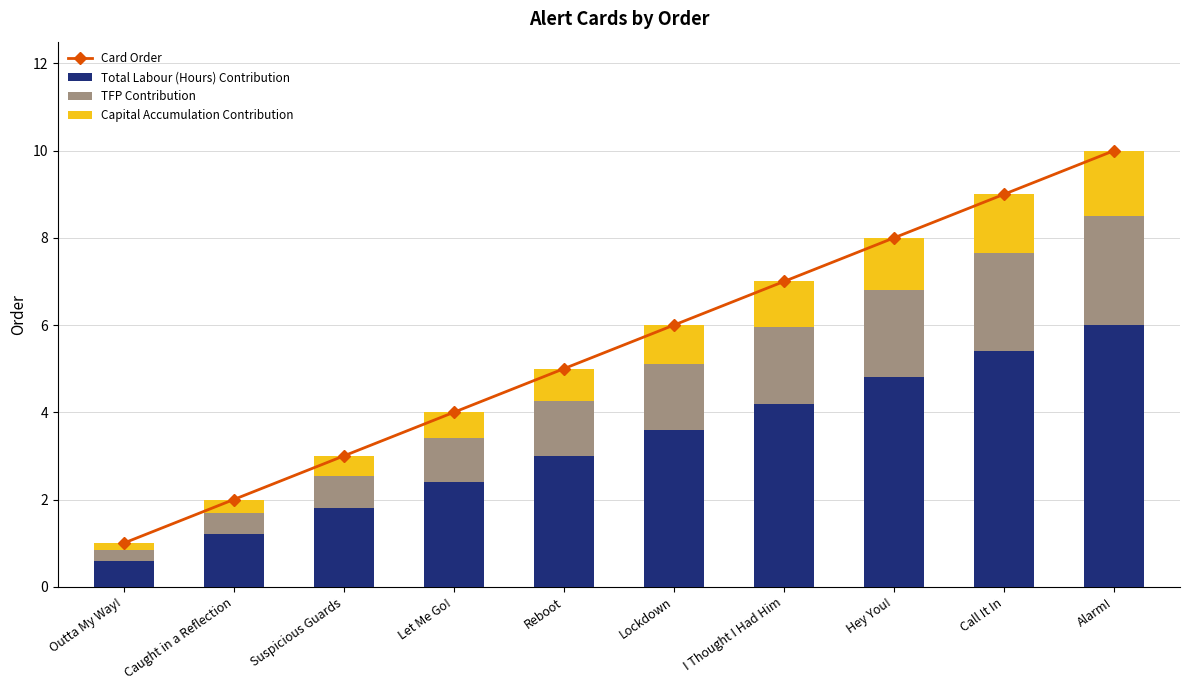

What is the difference between the maximum and second lowest values in the Capital Accumulation Contribution series?

1.2